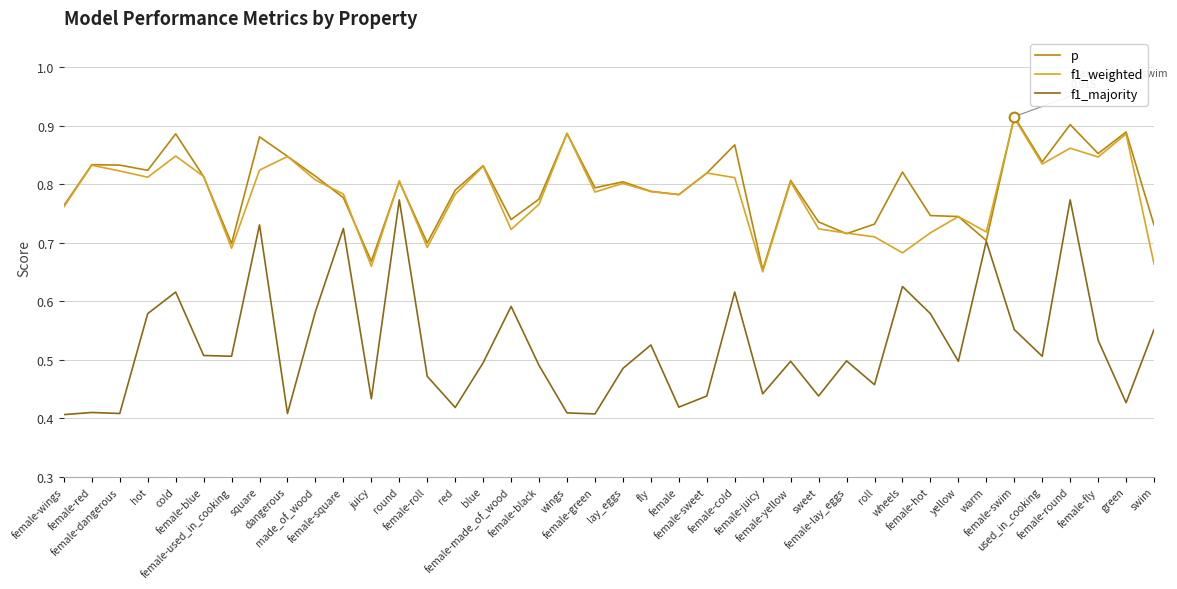

True or false: f1_majority and f1_weighted intersect in this chart.

False